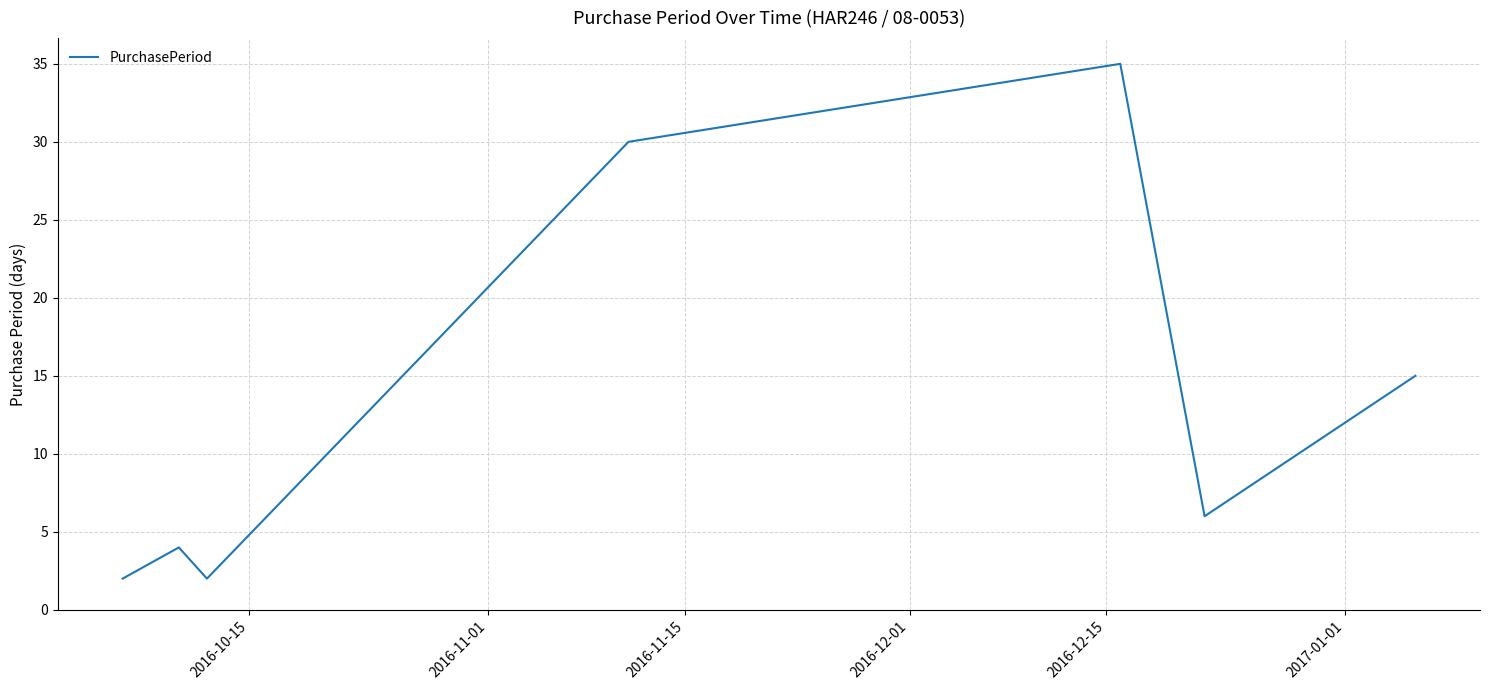

How many interior local peaks (higher than both neighbors) does the data have?

2